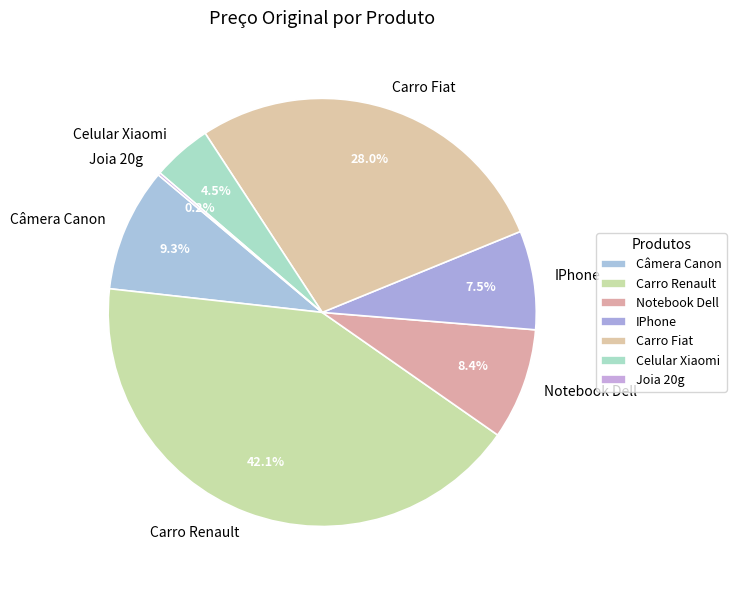

Do Carro Renault and Carro Fiat together represent more than half of the pie?

Yes